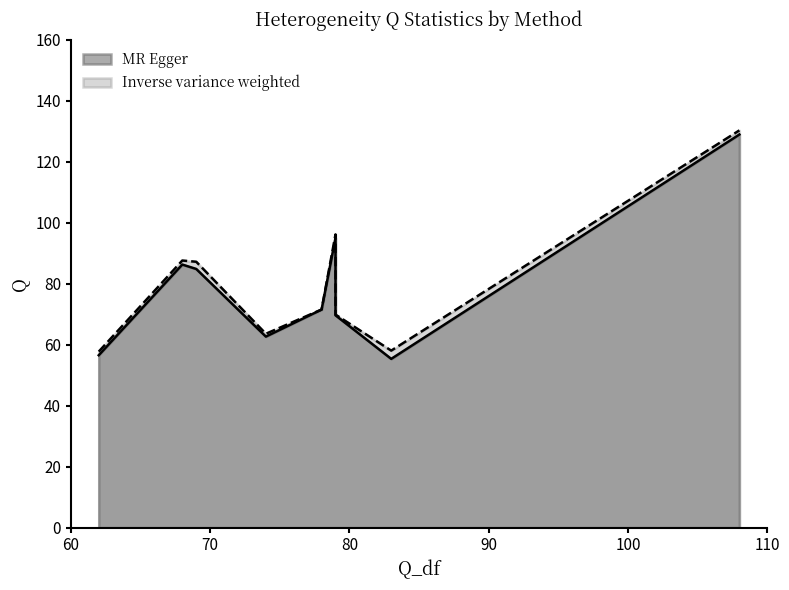

What is the smallest value displayed?

55.3